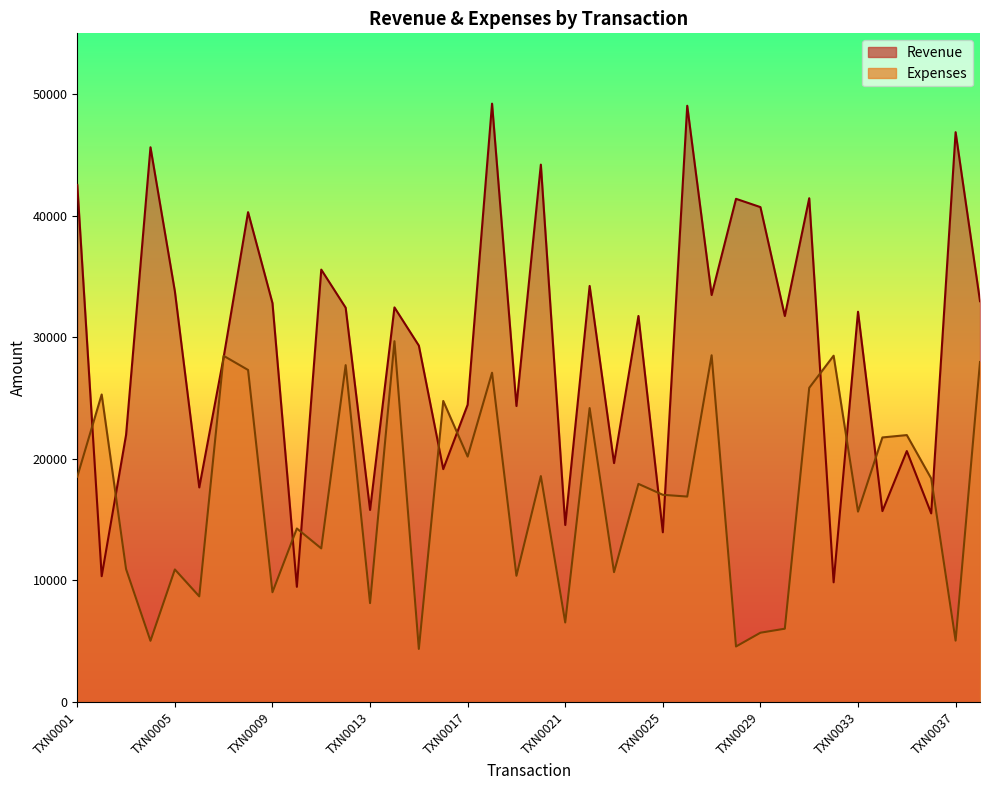

Reading left to right, what are all the values shown in this chart?

Revenue: 42532	10349	21977	45628	33779	17652	28372	40292	32812	9475	35566	32433	15800	32457	29315	19157	24454	49217	24347	44201	14561	34223	19653	31752	13960	49044	33476	41389	40707	31751	41437	9846	32102	15703	20643	15515	46870	32968
Expenses: 18537	25295	10934	5035	10904	8690	28474	27312	9030	14273	12635	27709	8136	29679	4367	24763	20187	27085	10383	18584	6544	24176	10682	17942	17044	16900	28521	4568	5700	6031	25843	28485	15661	21762	21956	18387	5050	27967